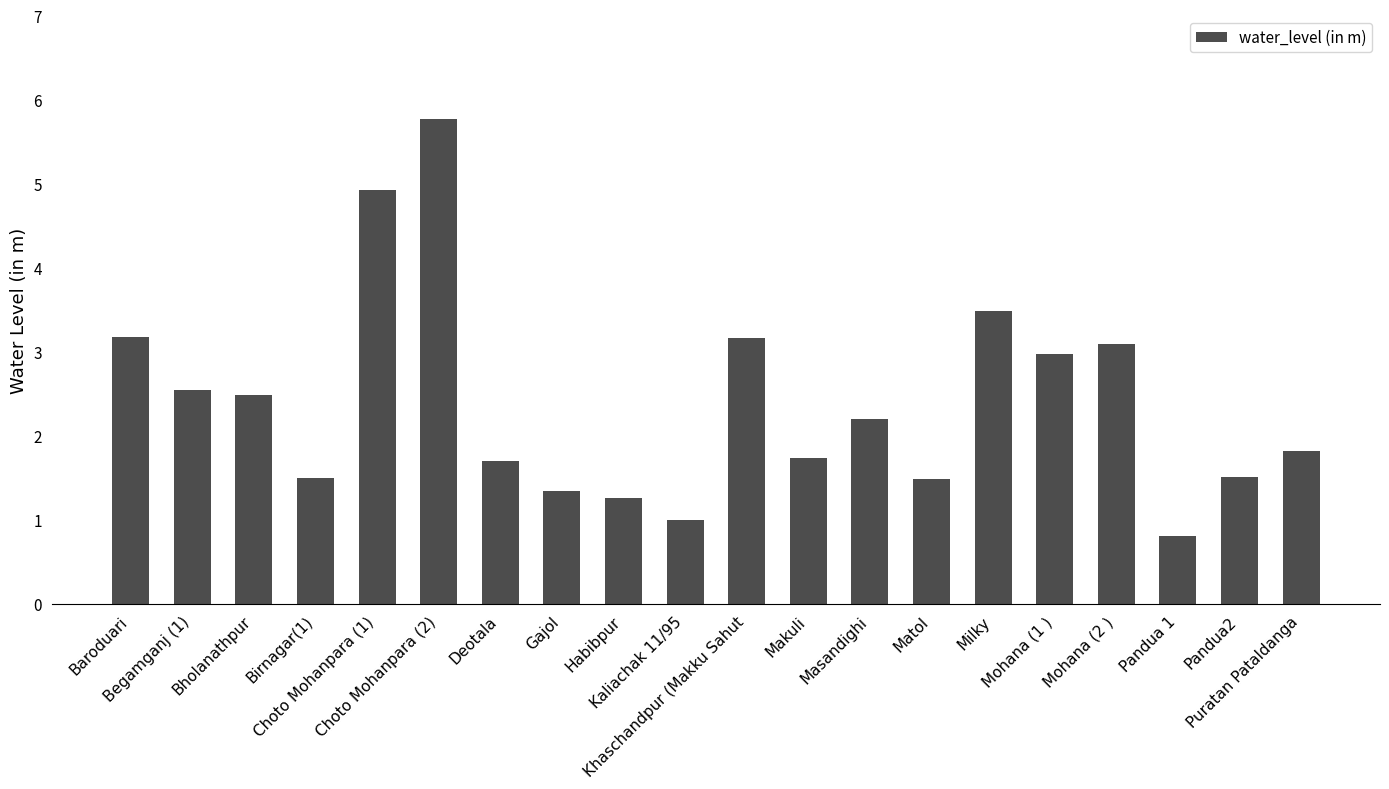

How many data points are less than 2?

10